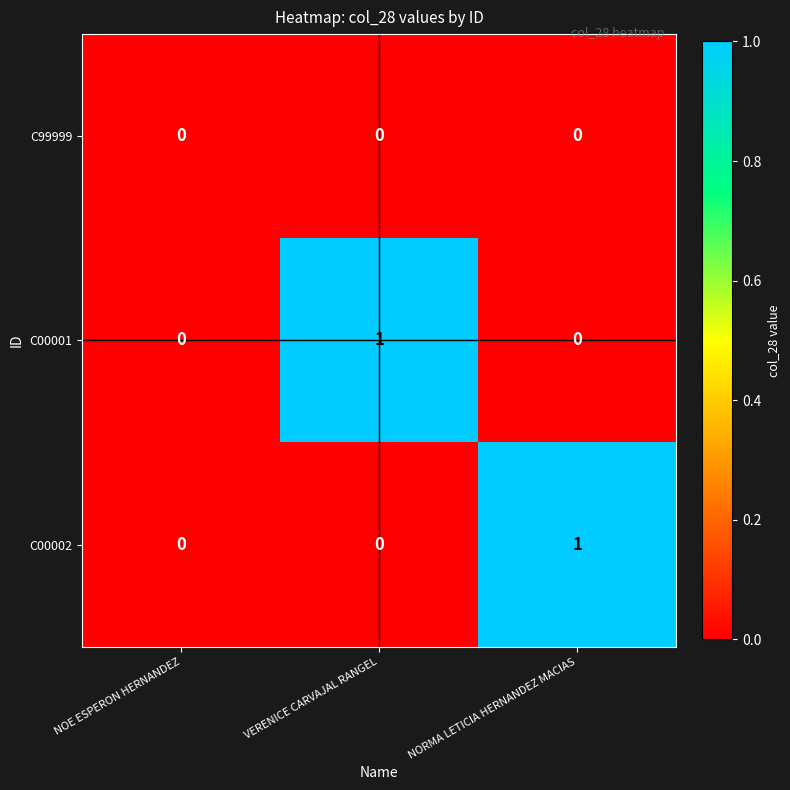

True or false: C00002 has a value of 0 at VERENICE CARVAJAL RANGEL.

True